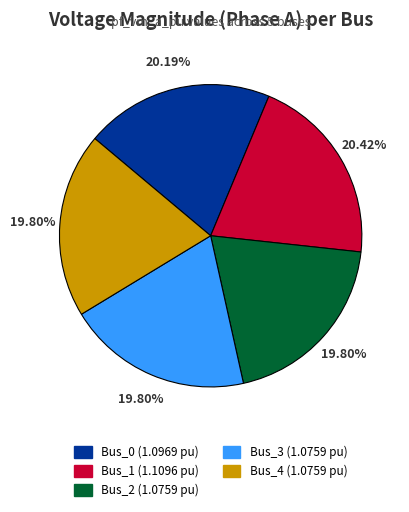

What percentage is the Bus_4 slice, to the nearest percent?

20%